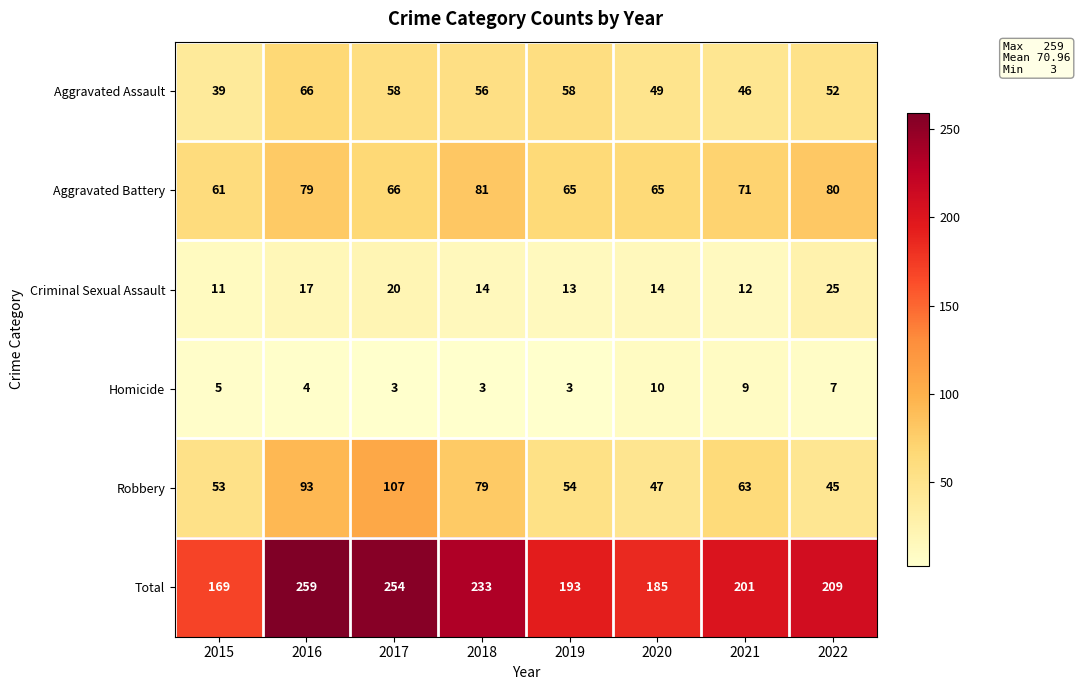

What is the maximum value shown in the chart?

259